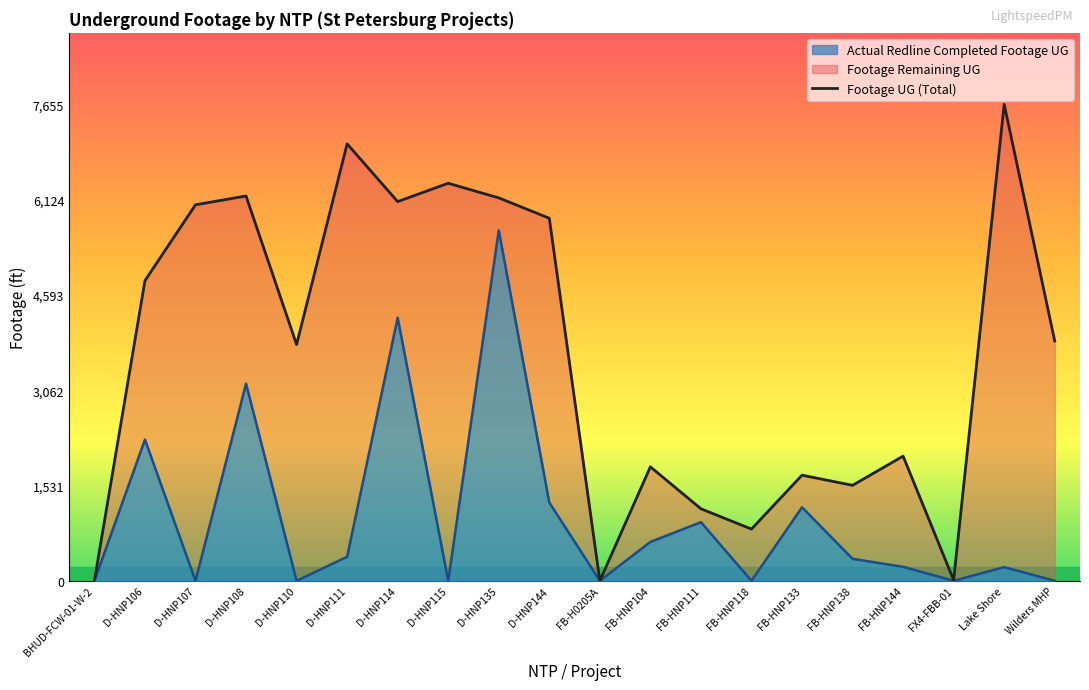

Reading left to right, list all the values displayed in this chart.

0	4822	6041	6182	3796	7020	6092	6387	6152	5825	0	1831	1157	831	1697	1534	2003	11	7655	3853